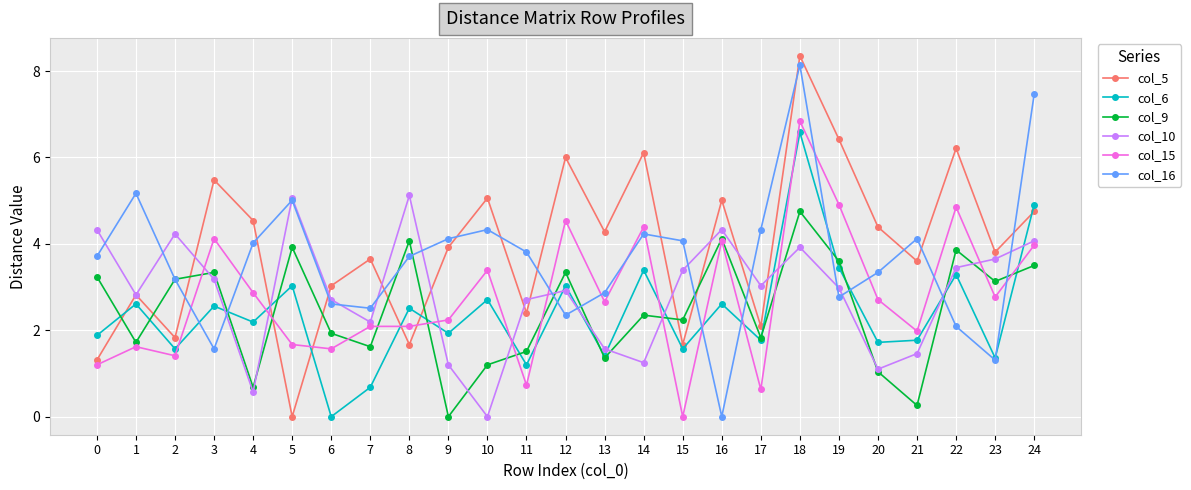

Which series has the largest total across all categories?

col_5